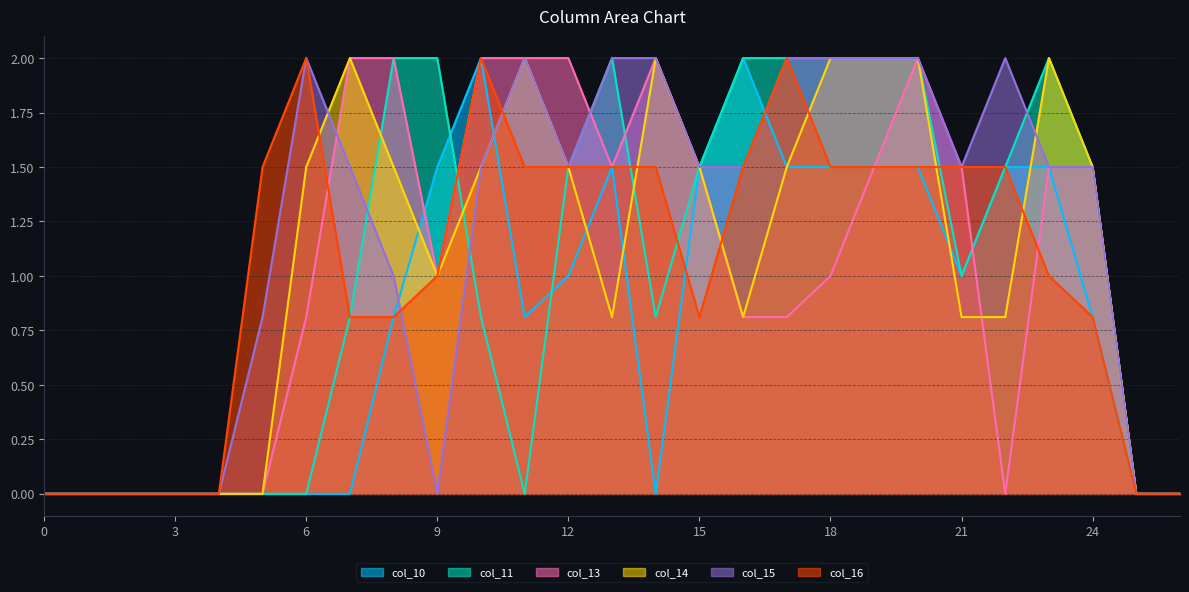

Which series has the largest range (max minus min)?

col_10